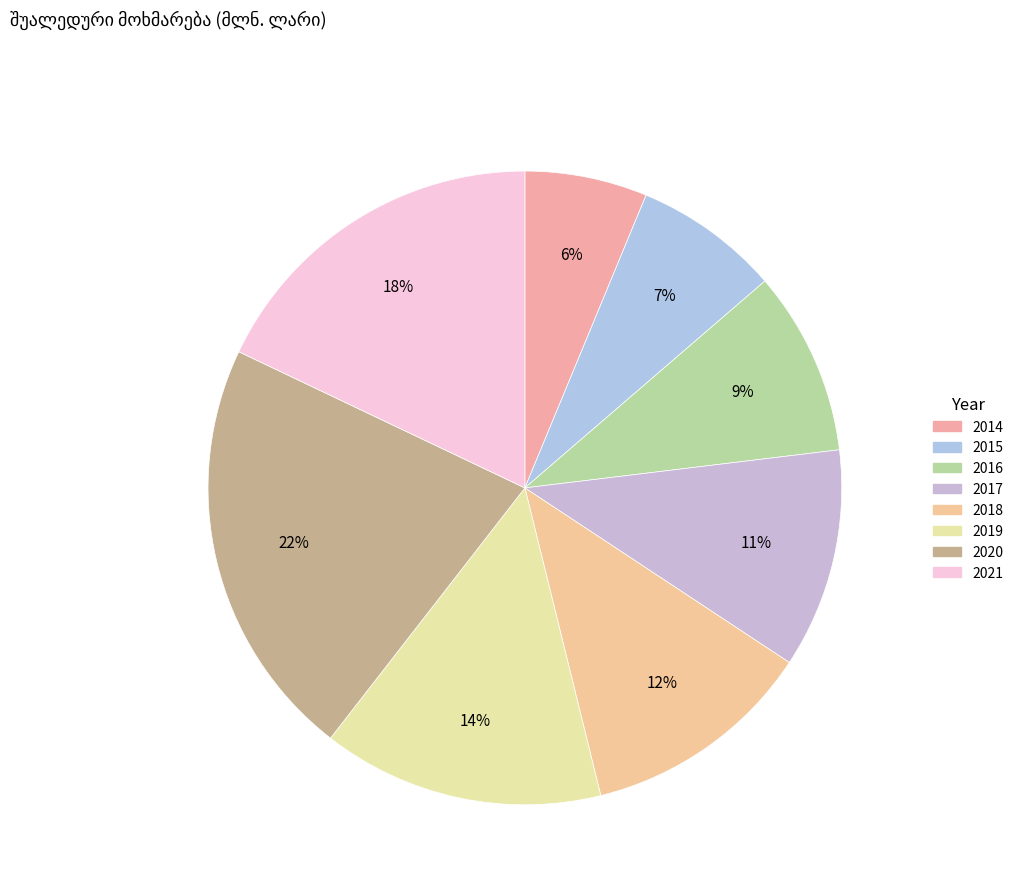

What percentage do 2016 and 2018 together represent?

21.3%